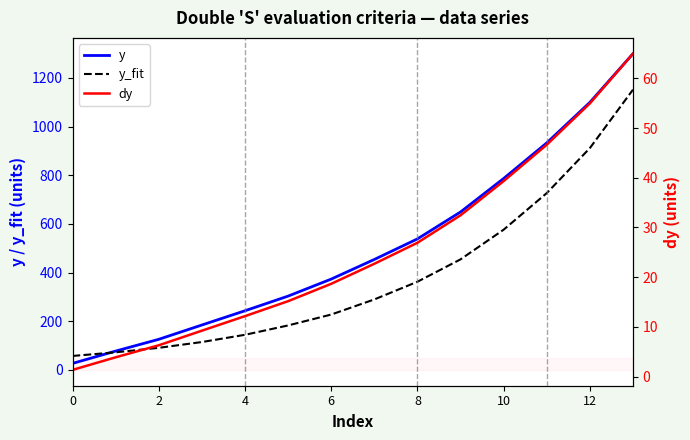

Which series ends up on top after the final intersection of y and y_fit?

y